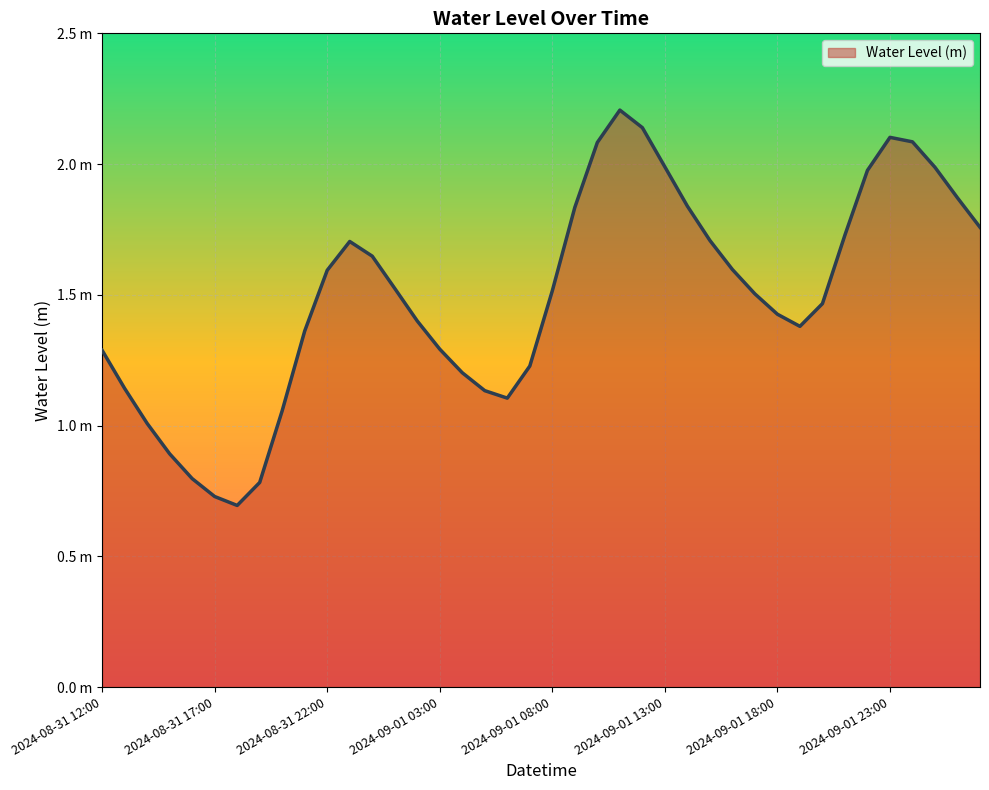

What is the label of the 20th point from the right?

2024-09-01 08:00